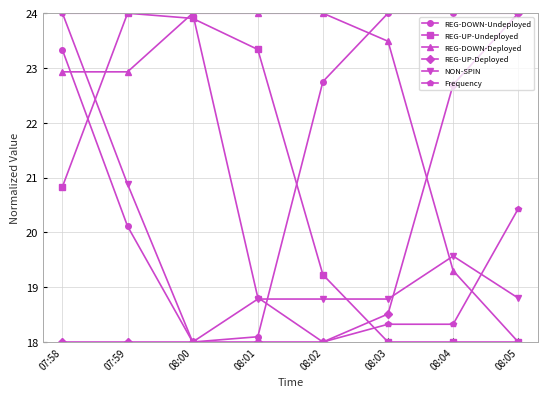

What is the label of the 7th point from the left?

08:04